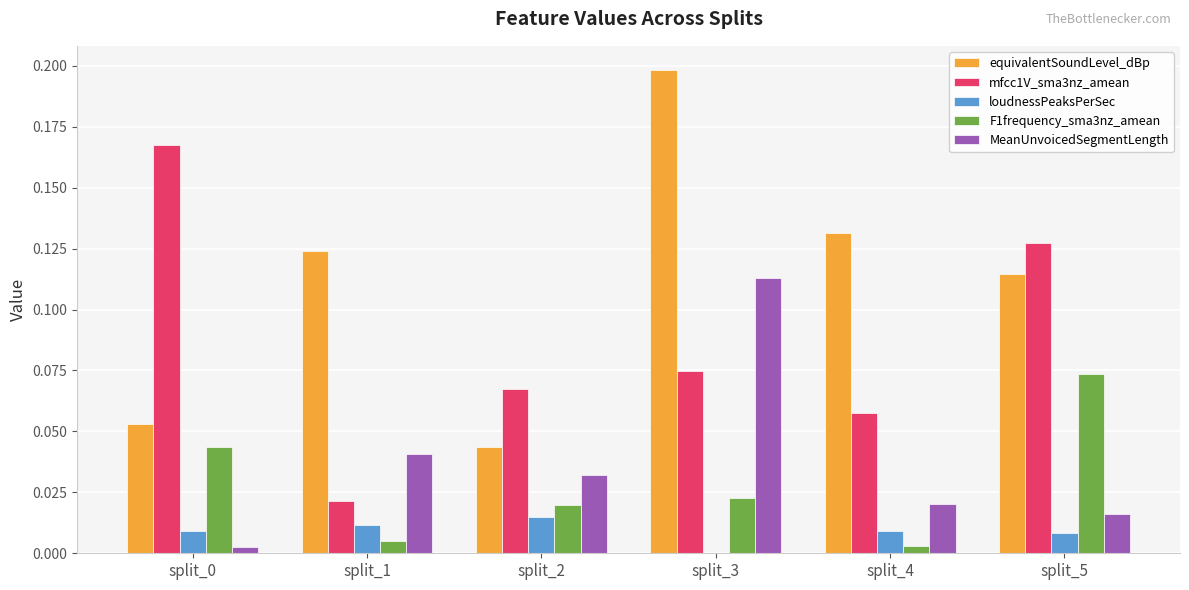

Which series has the largest total across all categories?

equivalentSoundLevel_dBp